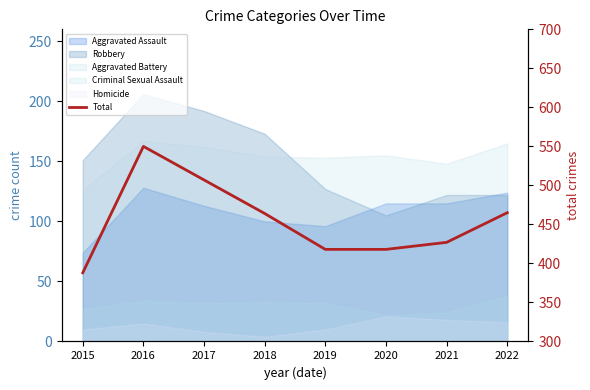

What is the change in value from 2018 to 2020?

-46